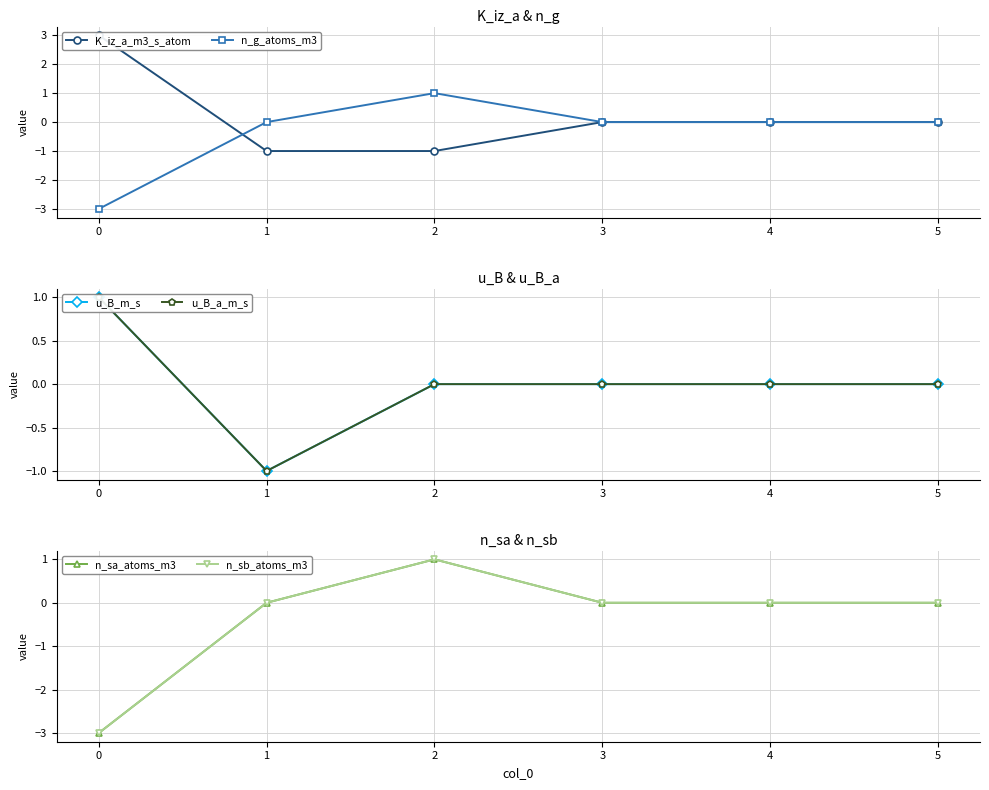

How many values in the n_sb_atoms_m3 series are below 0?

1